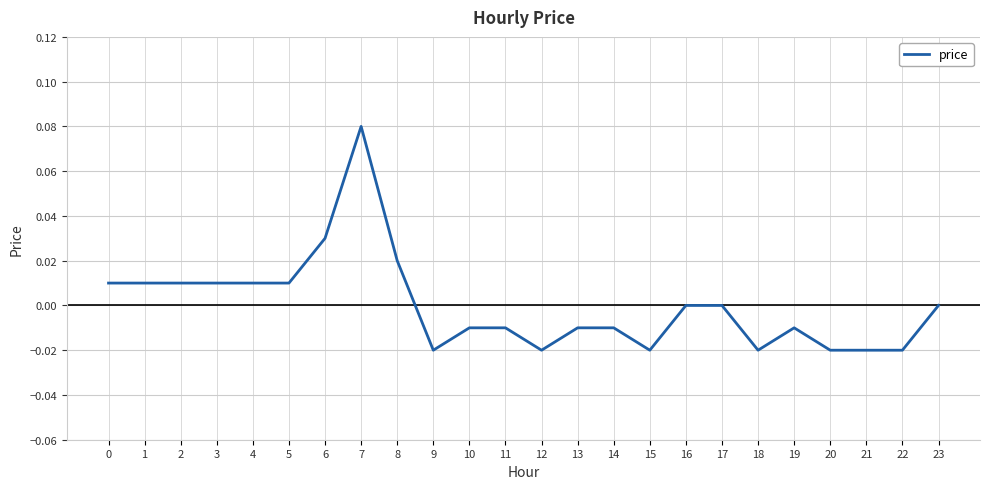

Count the number of data series in this chart.

1